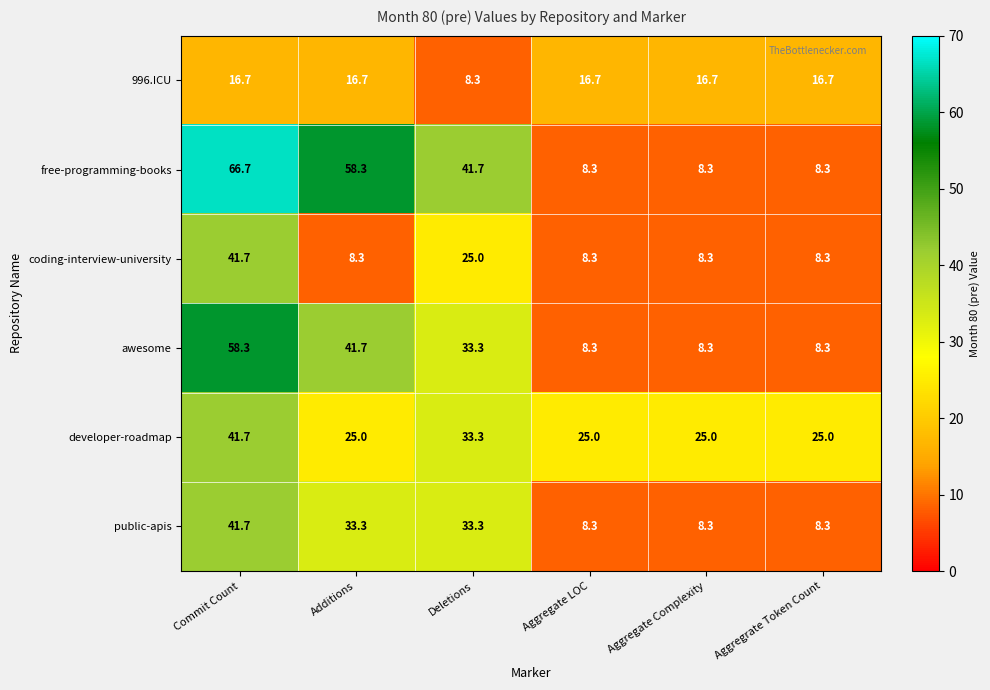

What is the difference between the highest and lowest values at Aggregate Complexity?

16.7